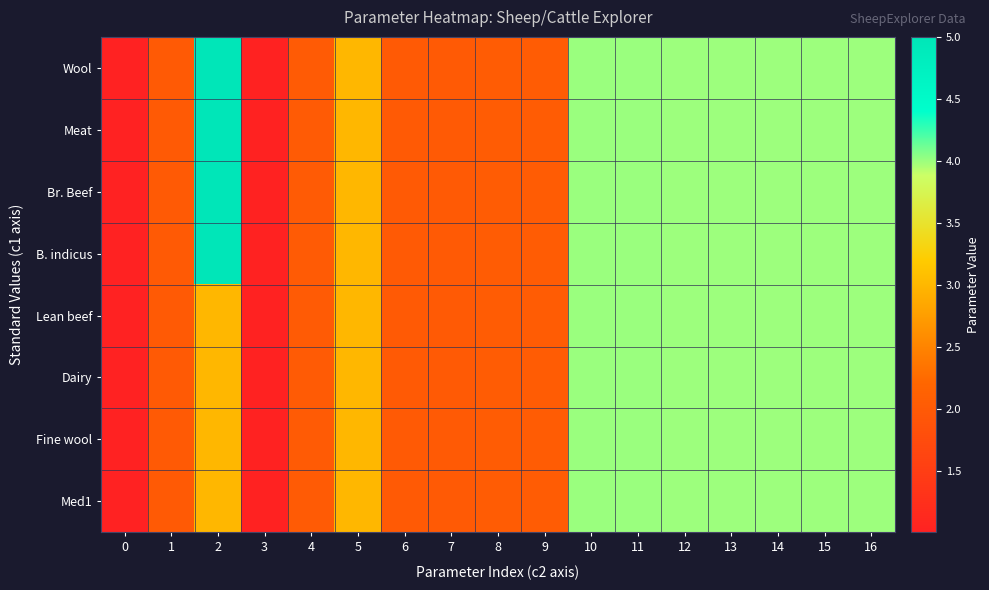

Rank the series at 15 from lowest to highest value.

Wool, Meat, Br. Beef, B. indicus, Lean beef, Dairy, Fine wool, Med1